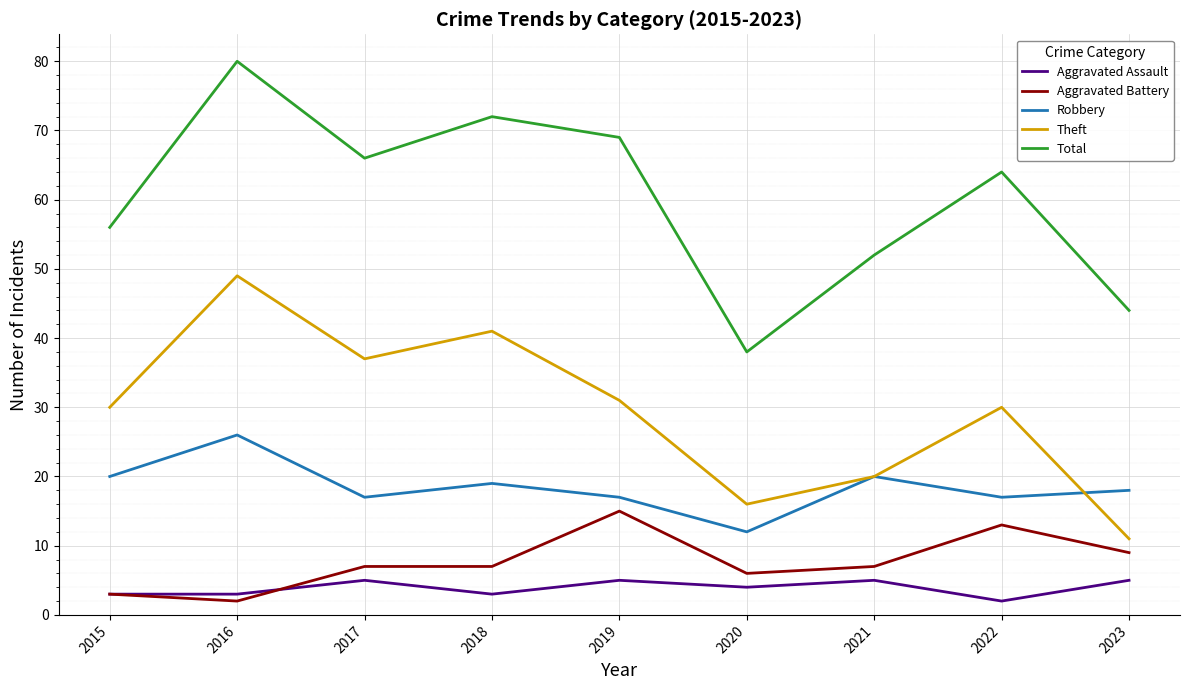

List the series in order of their peak value, lowest first.

Aggravated Assault, Aggravated Battery, Robbery, Theft, Total